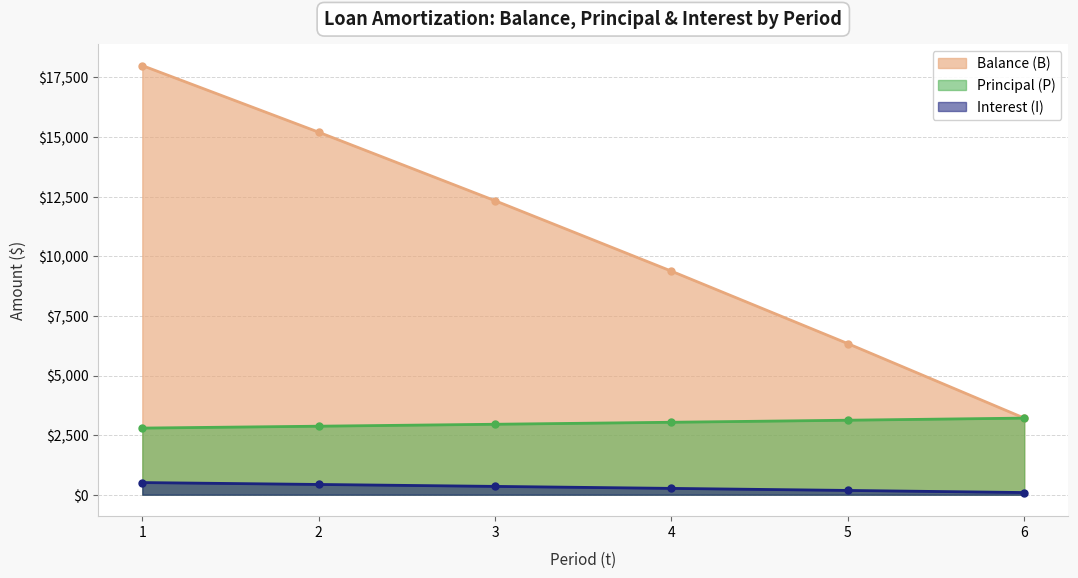

What are all the series names shown in the legend?

Balance (B), Principal (P), Interest (I)